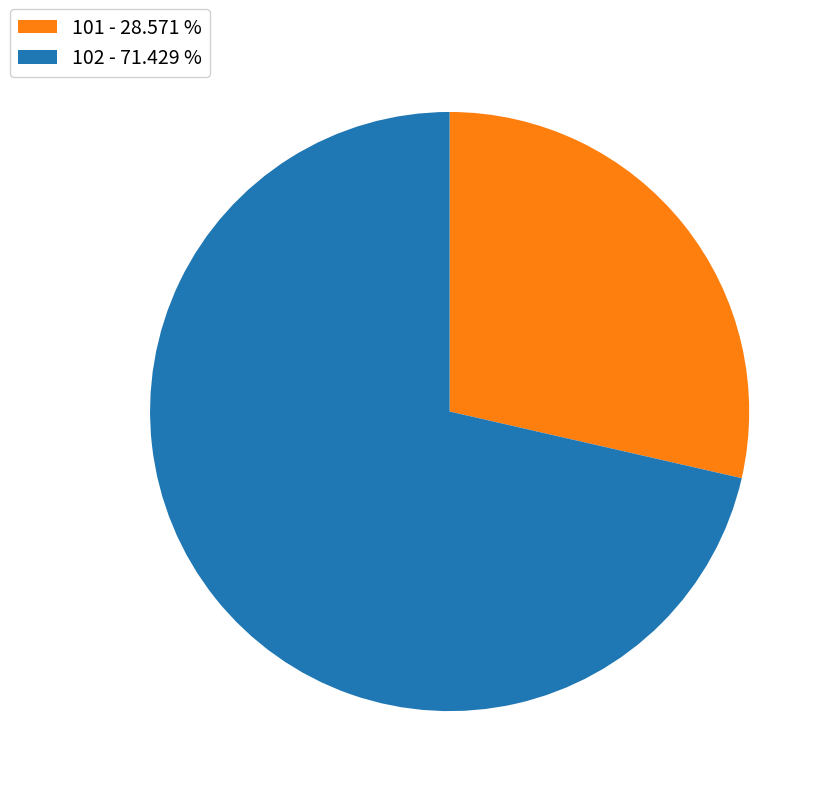

Rank the categories by value from lowest to highest.

101, 102